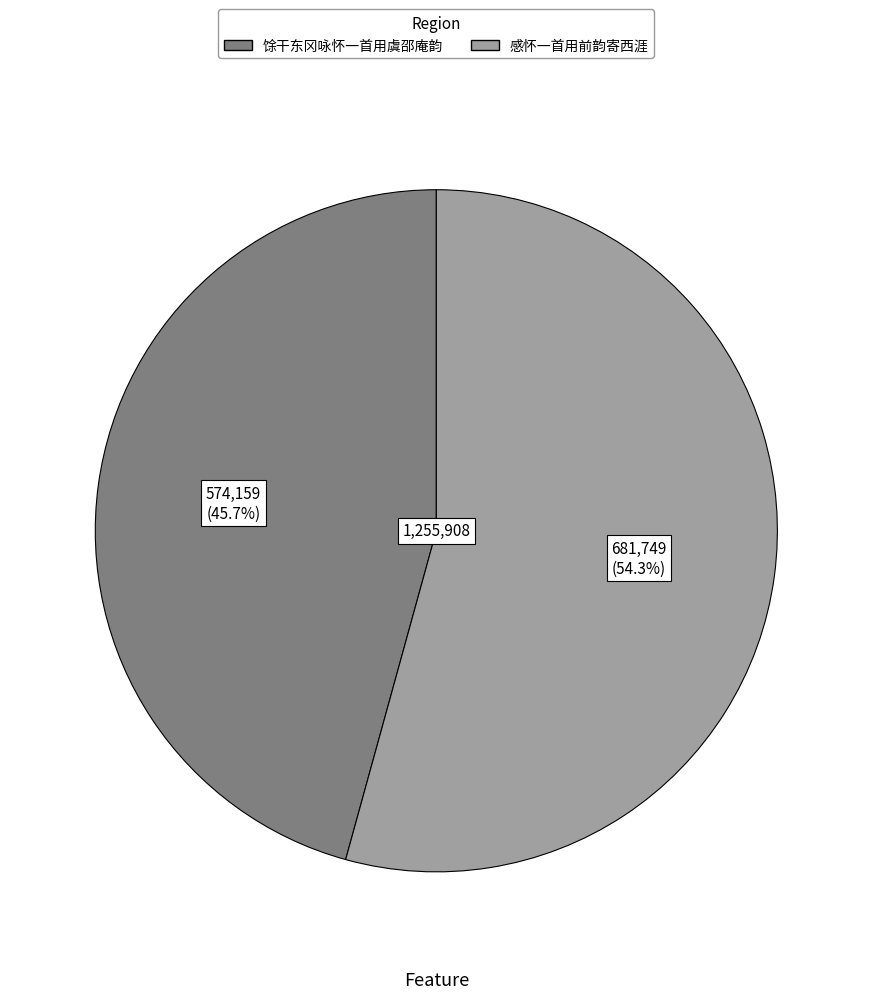

Is it true that 馀干东冈咏怀一首用虞邵庵韵 is 46% of the pie?

True